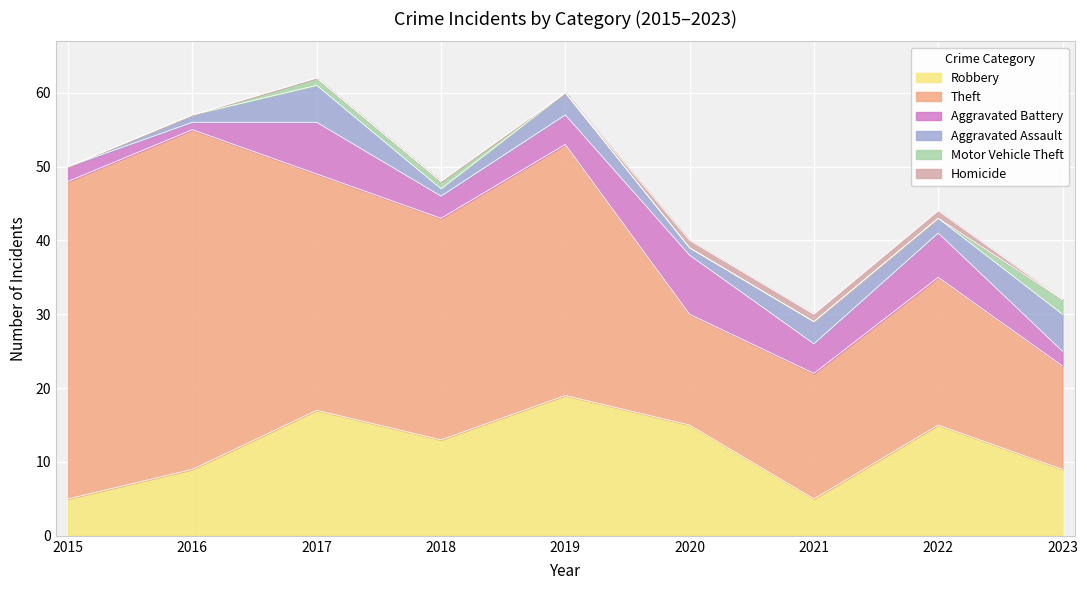

What is the maximum value shown in the chart?

46